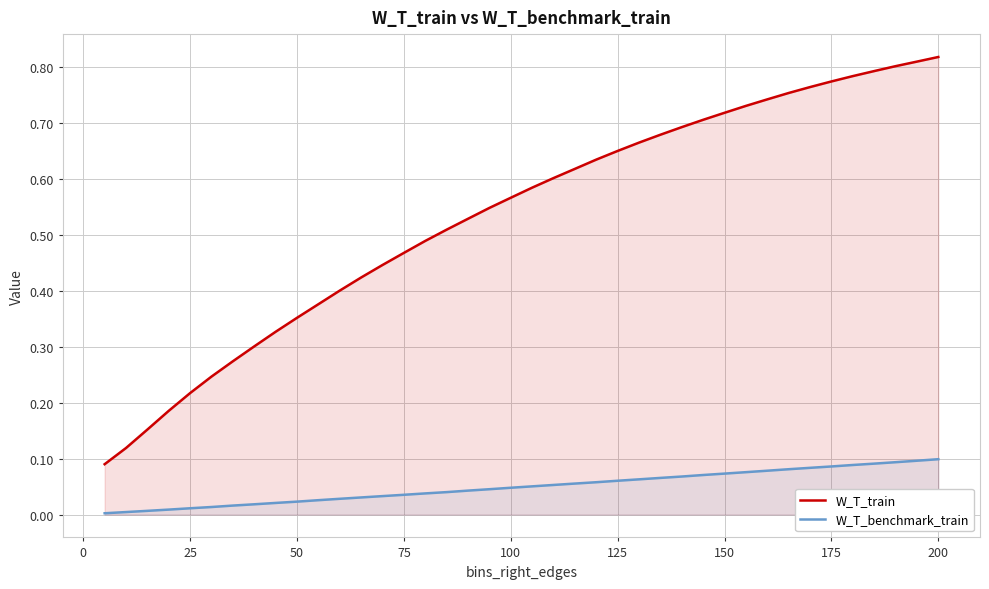

True or false: W_T_train and W_T_benchmark_train cross at least once.

False